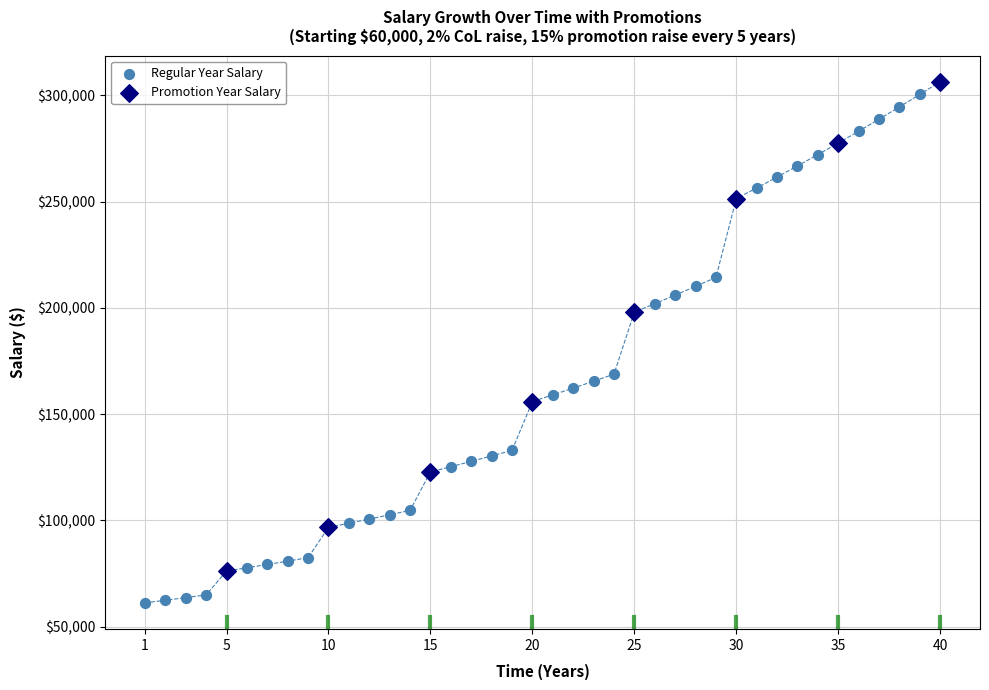

Which series contains the lowest Y value?

Regular Year Salary